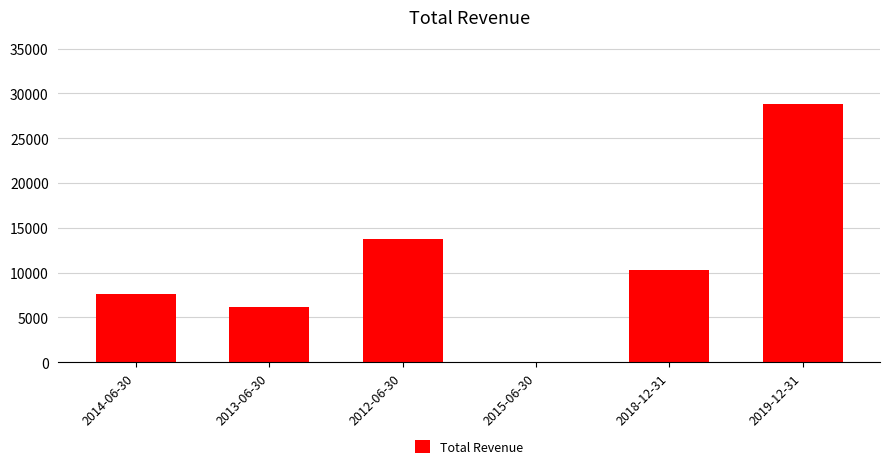

Where is the data nearest to the value 14400?

2012-06-30